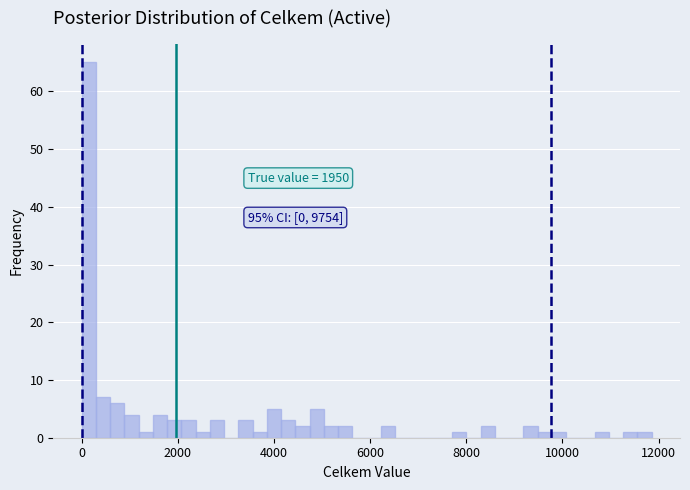

Around what value on the x-axis is the tallest bar? Give the approximate position of its centre, as read against the axis.

200